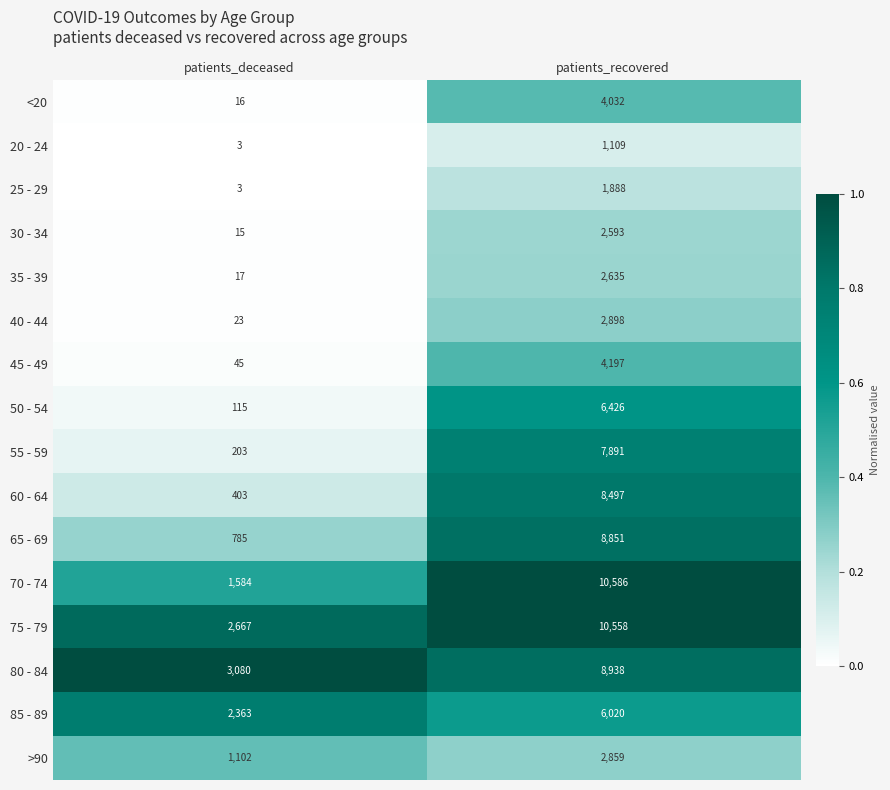

At which label is 35 - 39 closest to 1326?

patients_deceased